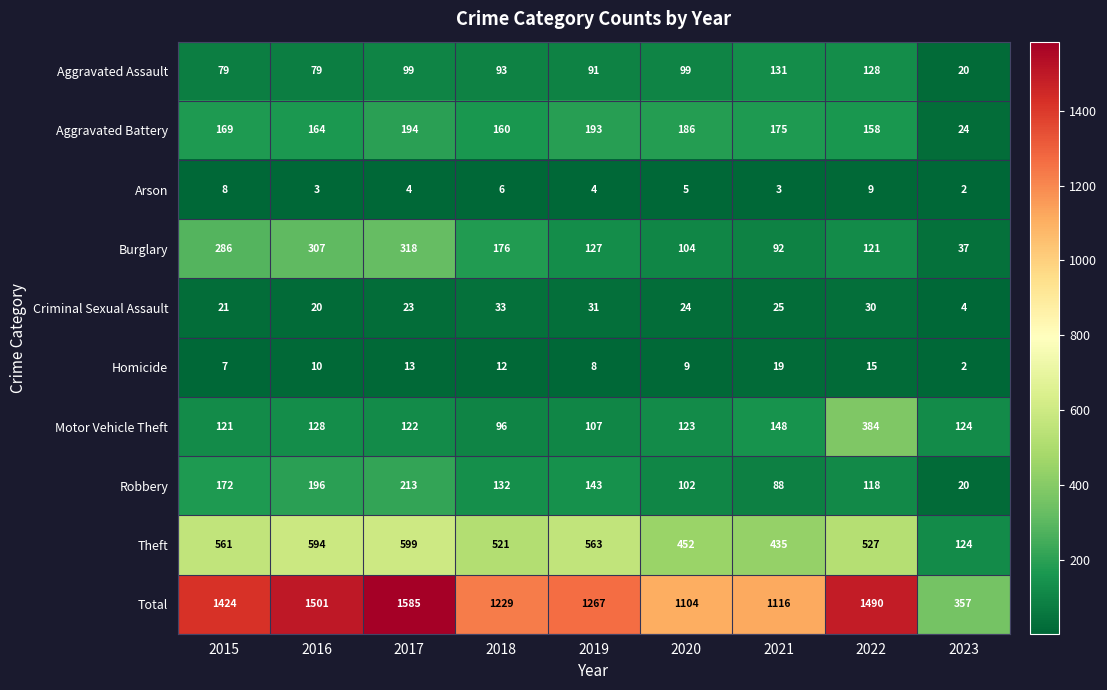

What is the difference between the second highest and second lowest values in the Aggravated Assault series?

49